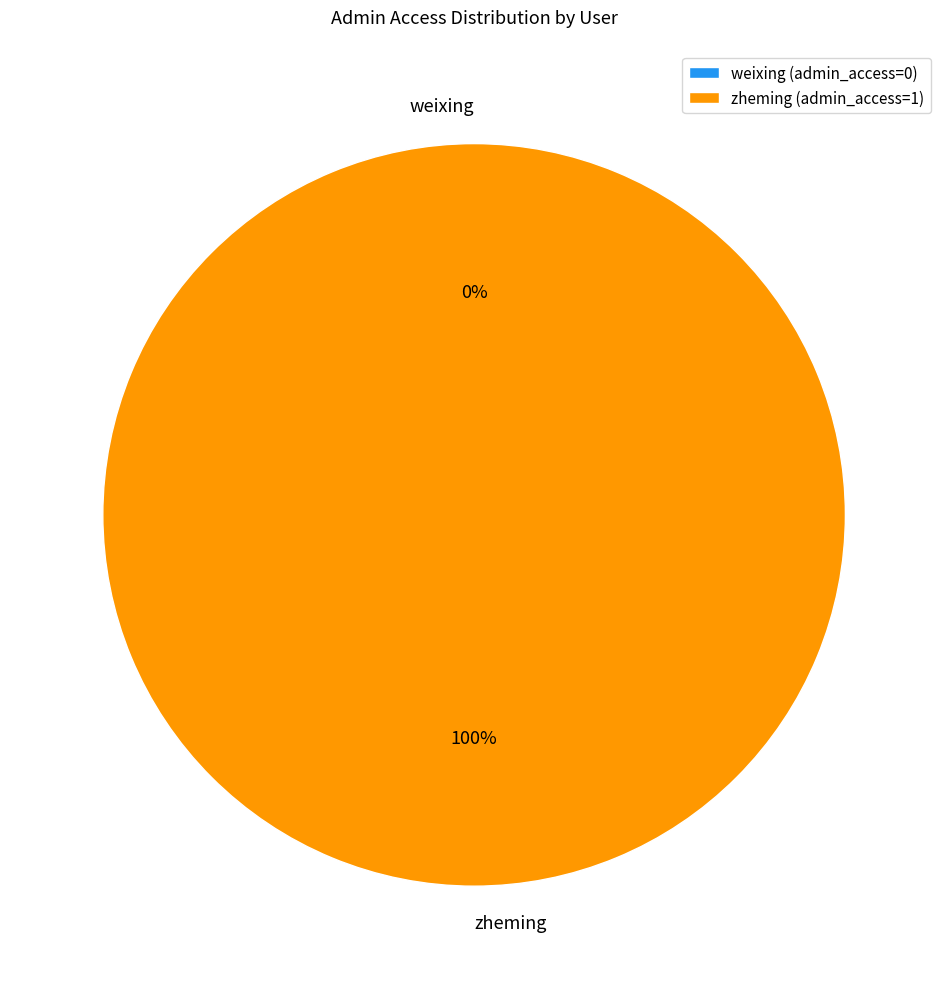

To the nearest percent, what portion does zheming represent?

100%